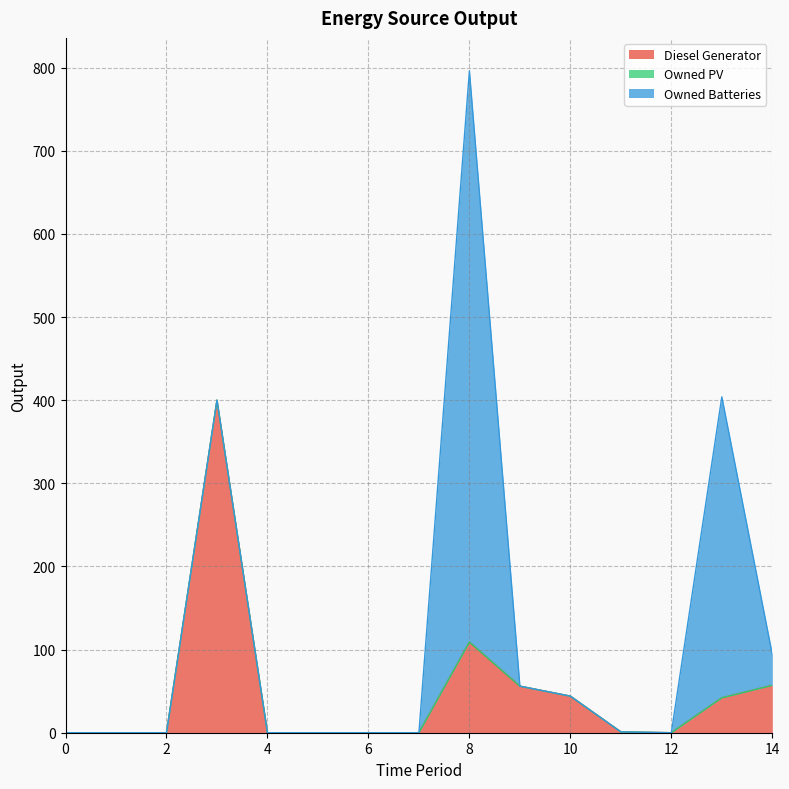

The value of Diesel Generator at 10 is 18. True or false?

False